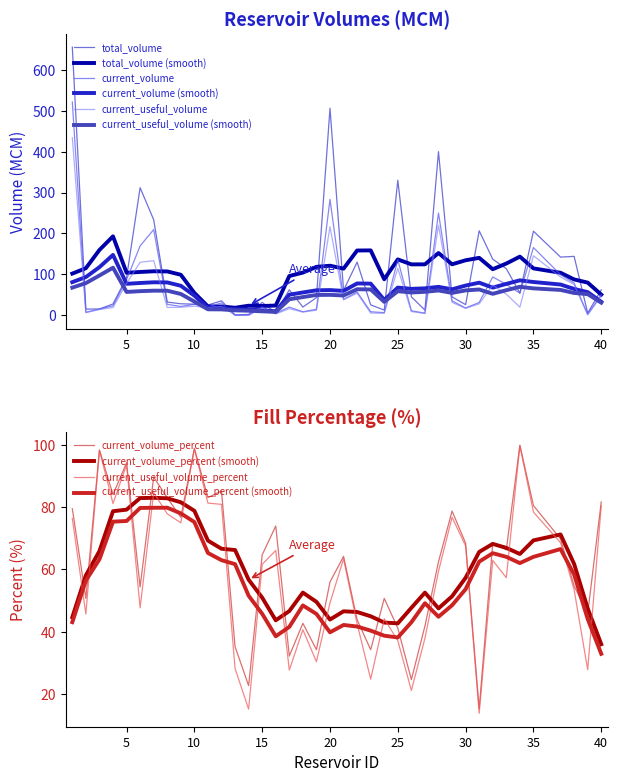

At how many categories does at least one series exceed 437?

2